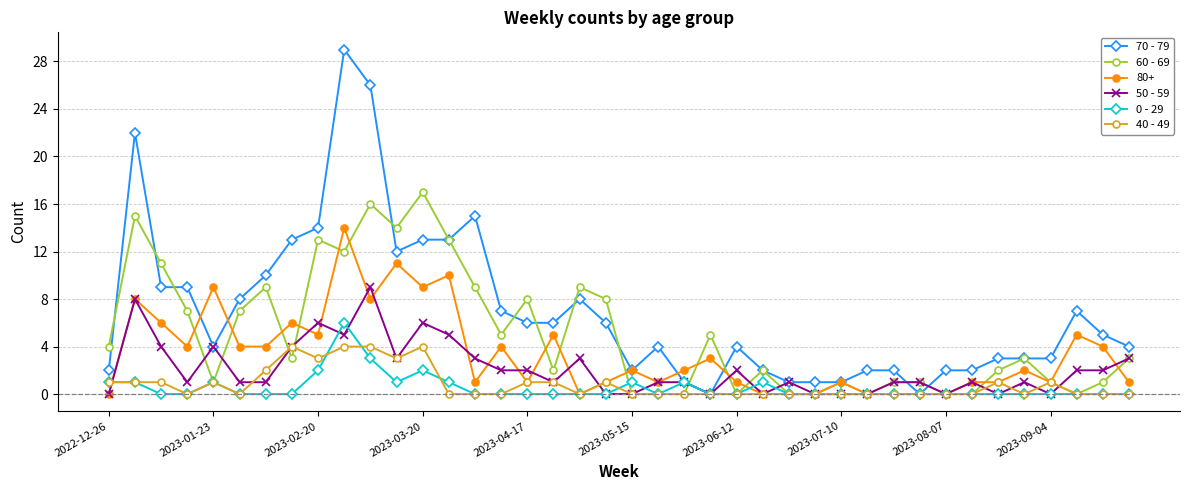

What is the greatest value displayed?

29